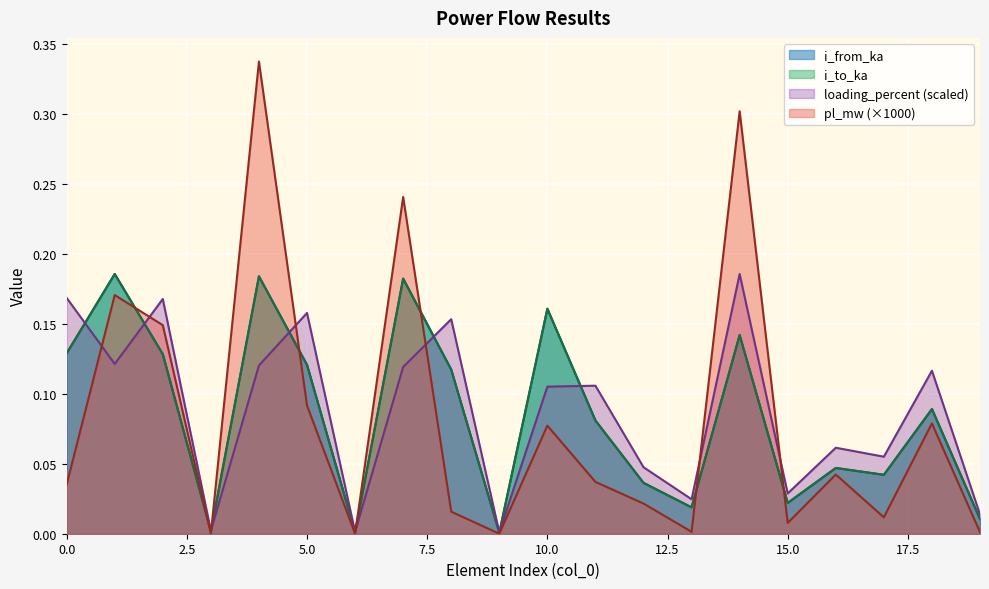

The value of i_to_ka at 18 is 0.1. True or false?

True